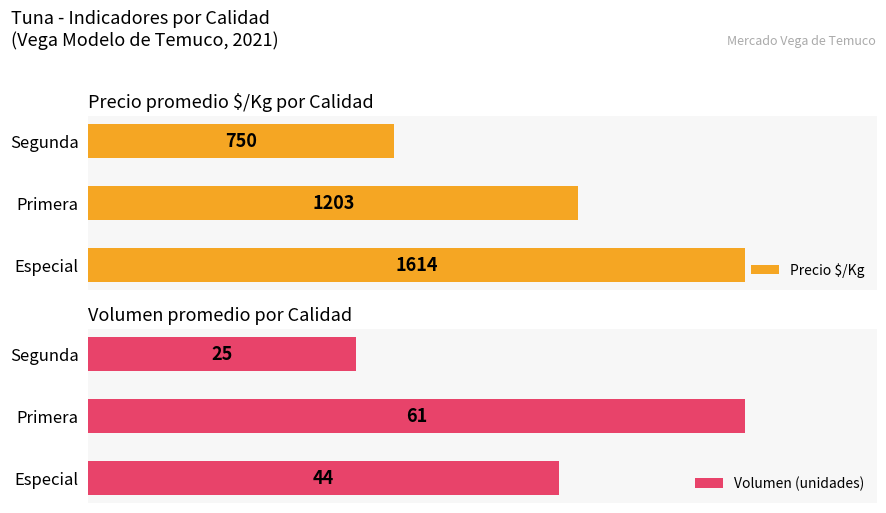

At which label does Precio $/Kg reach its peak?

Especial